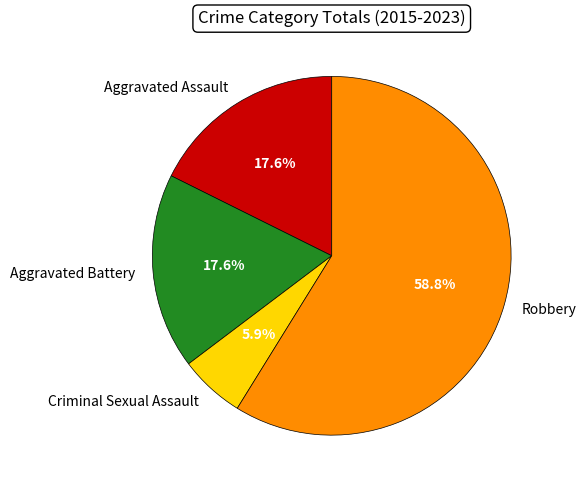

To the nearest percent, what percentage of the pie is Robbery?

59%